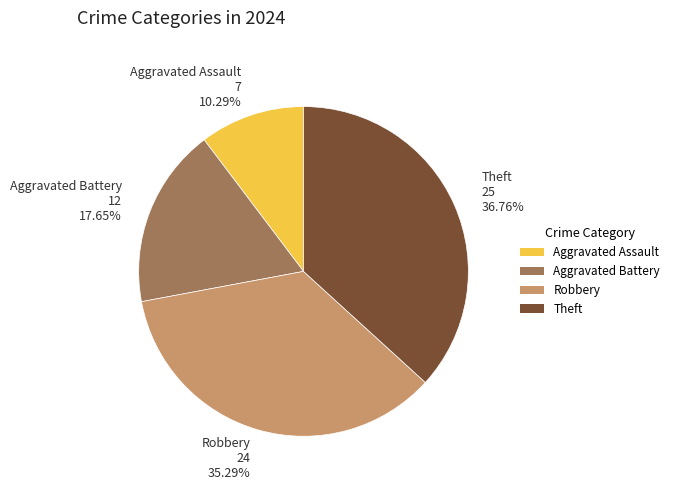

What is the smallest slice in the pie chart?

Aggravated Assault